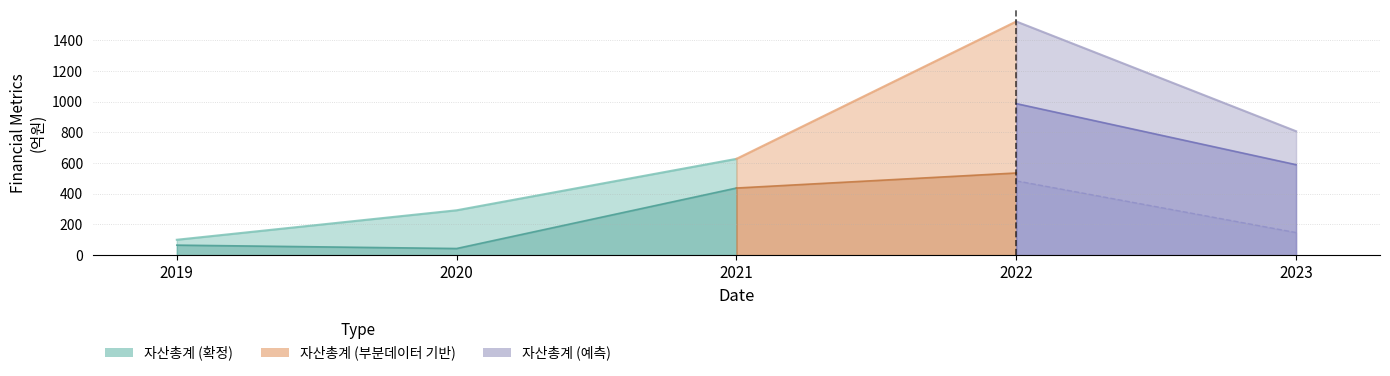

True or false: 자본총계 and 자산총계 cross at least once.

False